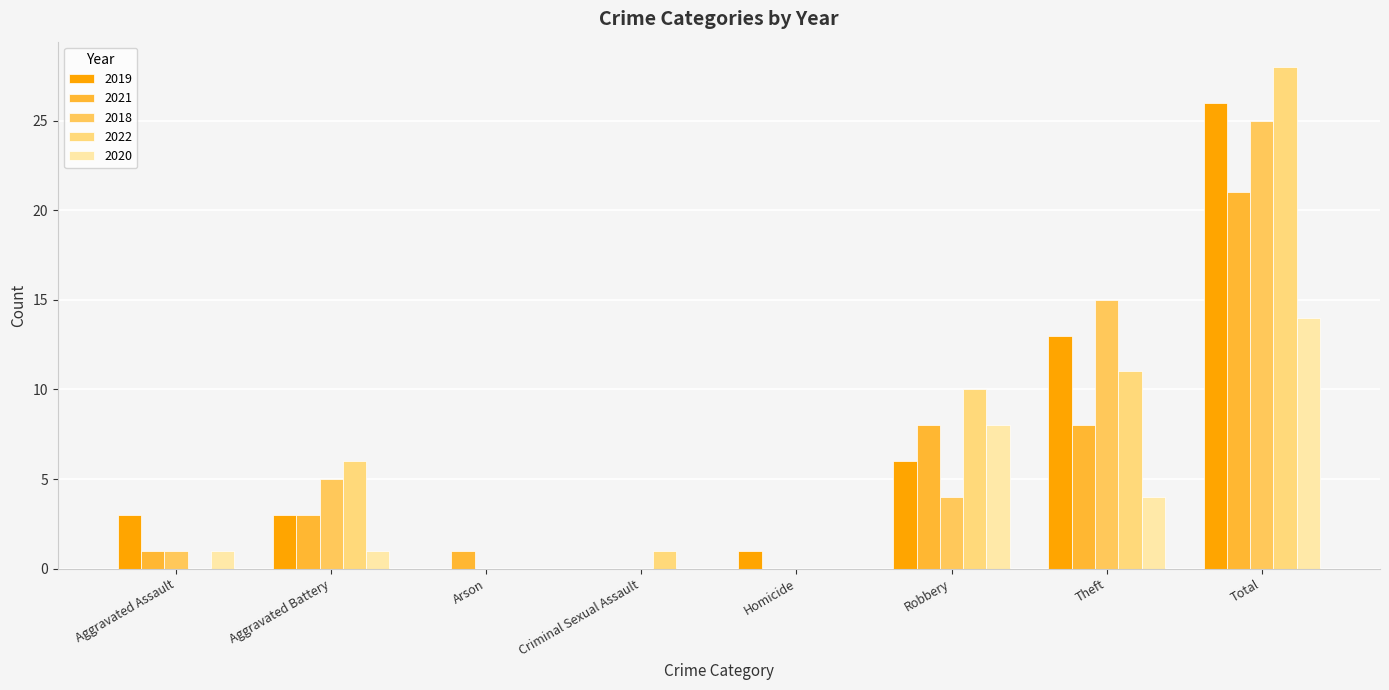

Are the bars grouped side by side (vs. stacked)?

Yes